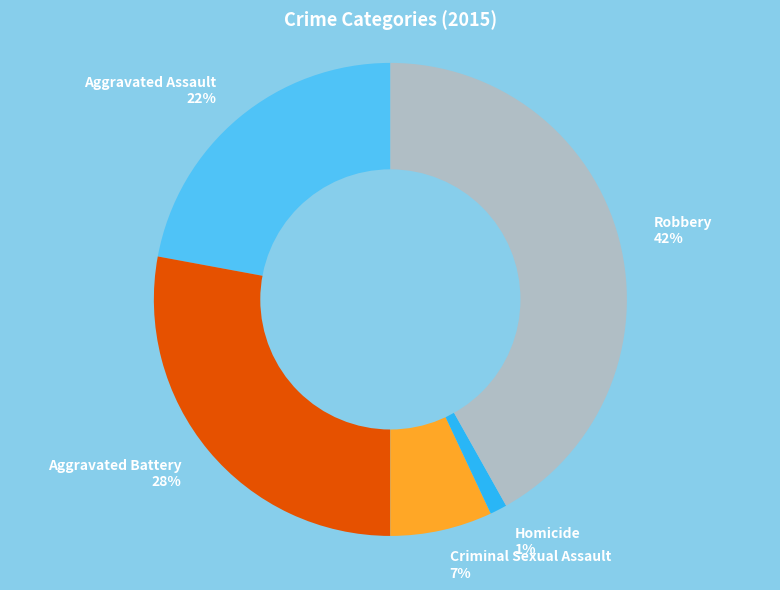

What percentage is the Criminal Sexual Assault slice, to the nearest percent?

7%